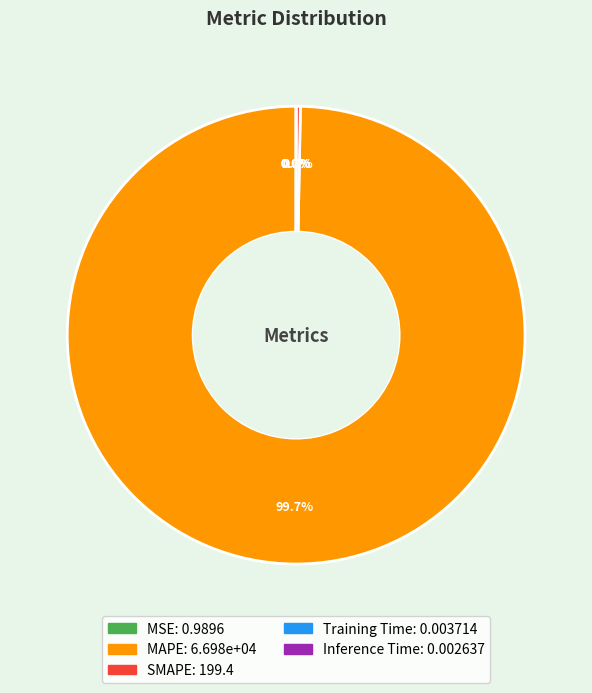

Which category has the smallest portion of the pie?

Inference Time